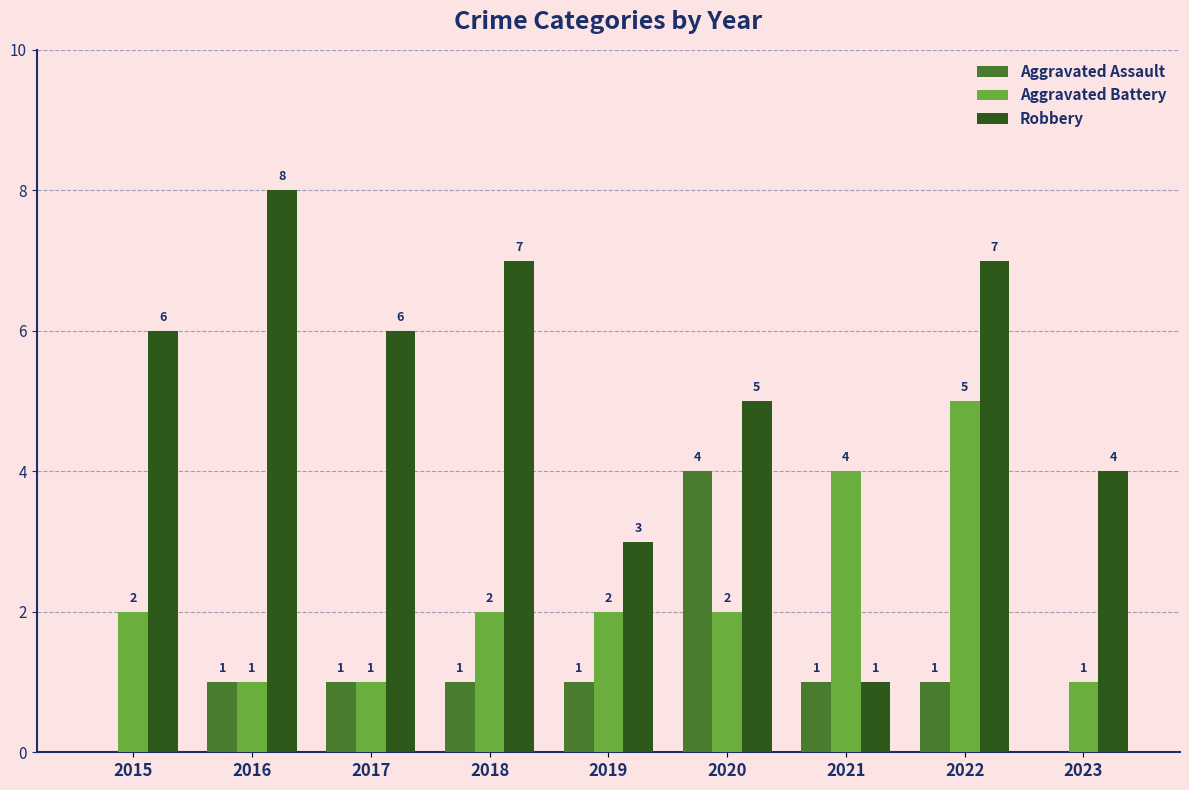

The value of Aggravated Battery at 2018 is 2. True or false?

True